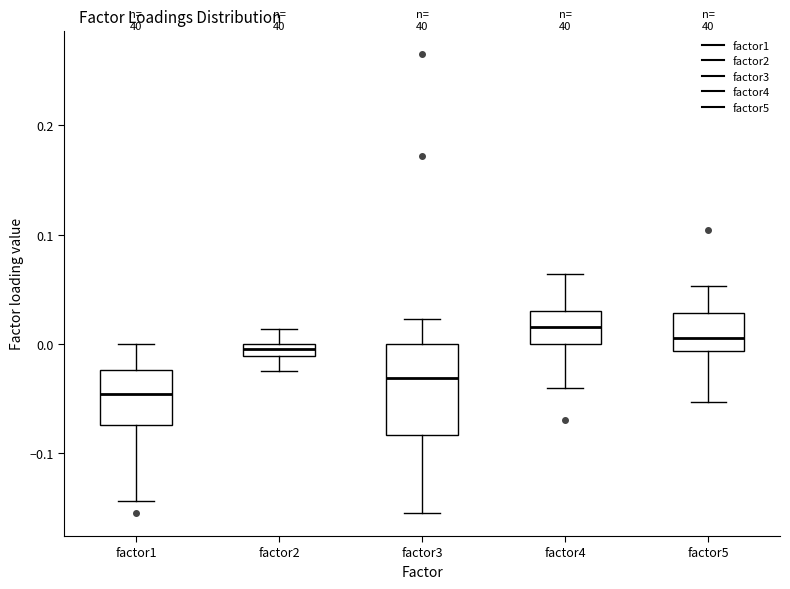

Which box has the lowest median line?

factor1